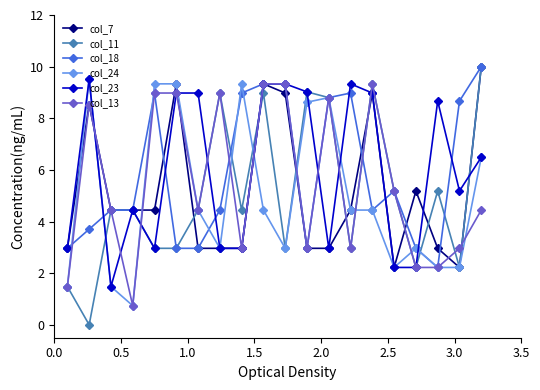

What is the value of the col_23 point at the 4th from the left?

4.4